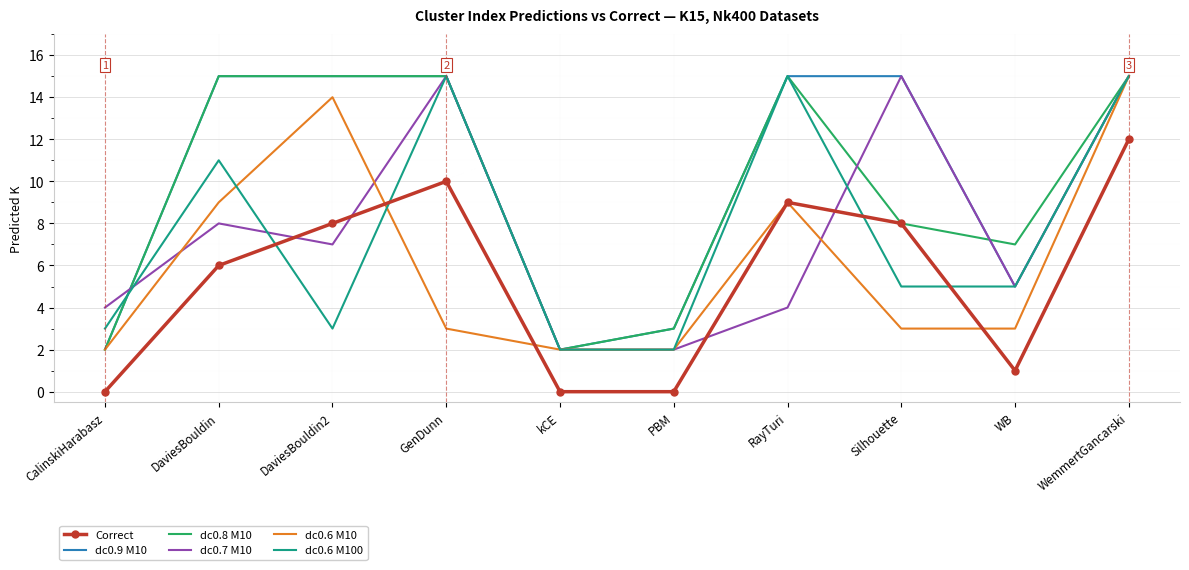

What position from the left is CalinskiHarabasz?

1